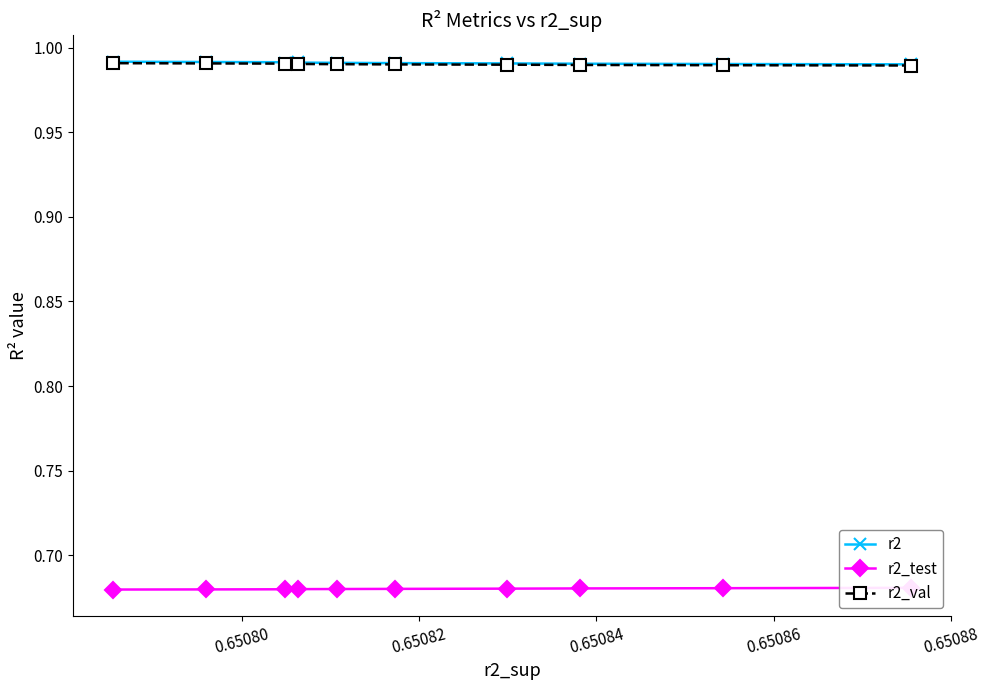

What is the value of the r2_test point at the 8th from the left?

0.7